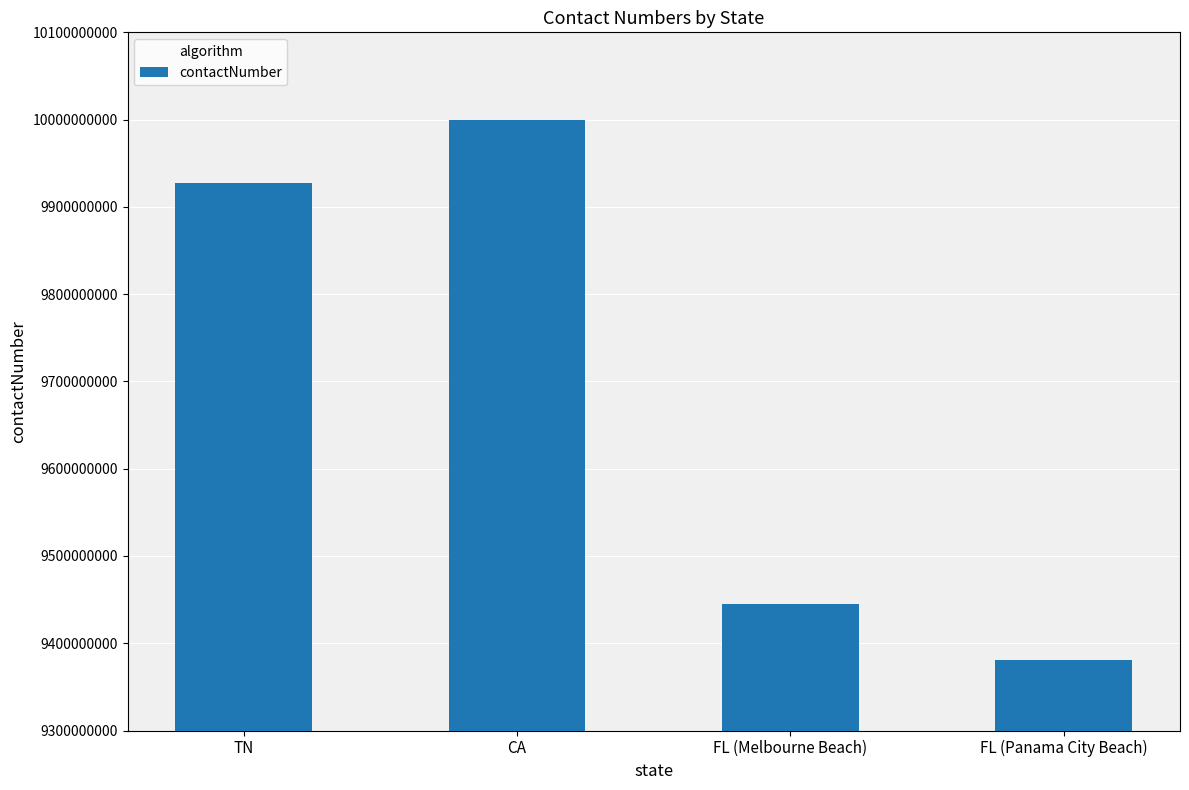

How many series are shown in this chart?

1